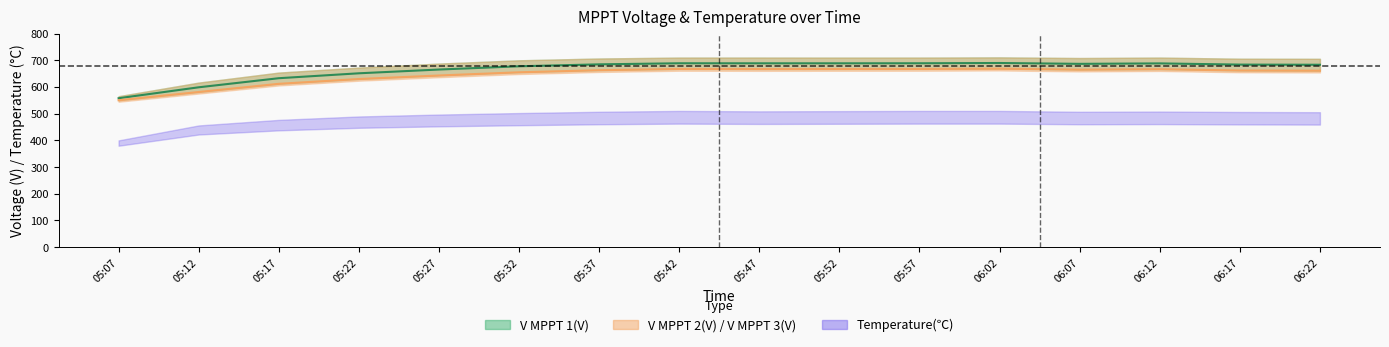

In V MPPT 3(V), how many points are higher than both neighbors (excluding endpoints)?

3